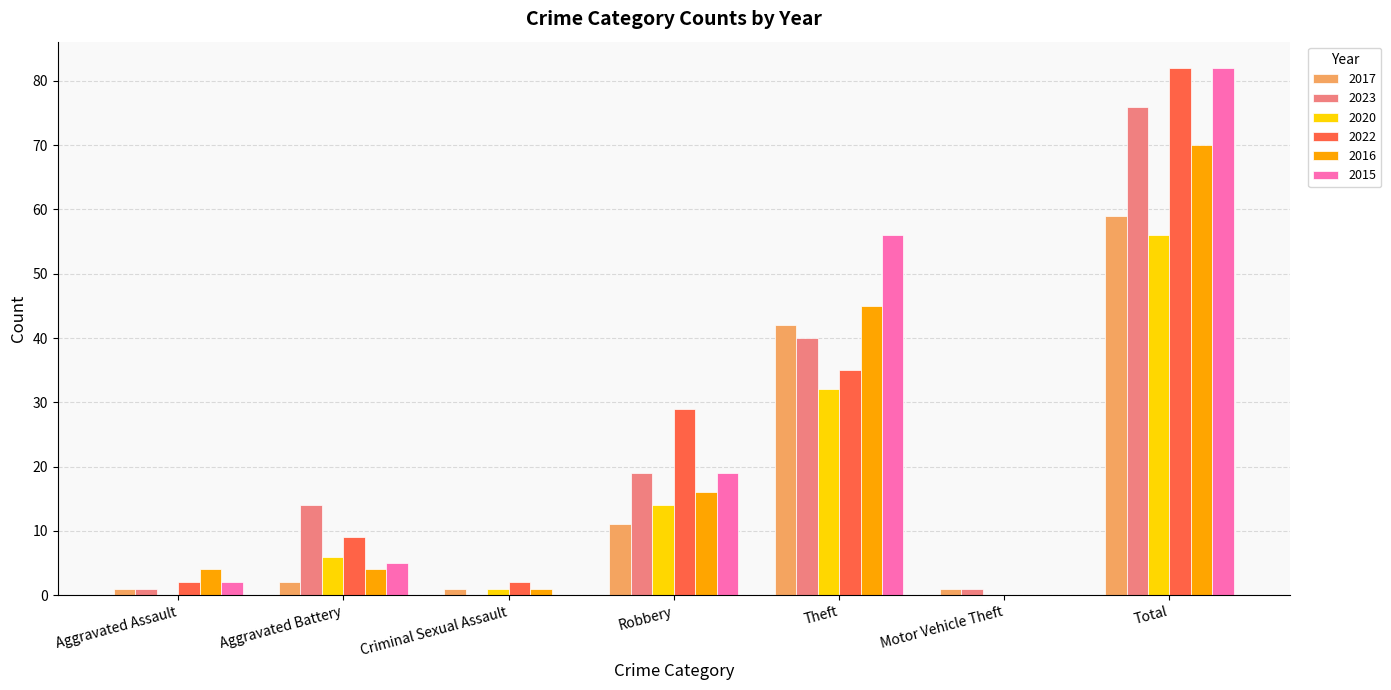

Between Robbery and Theft, which series saw the biggest shift?

2015